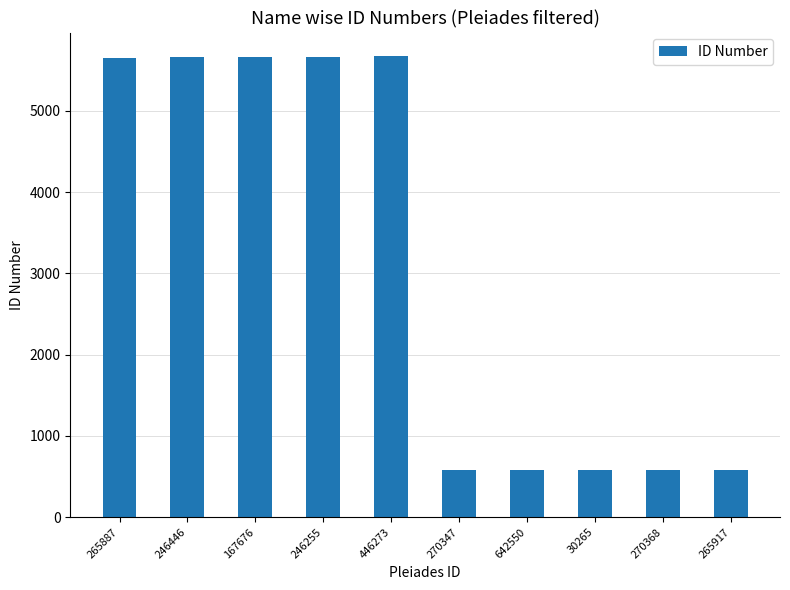

How many data points does each series have?

10